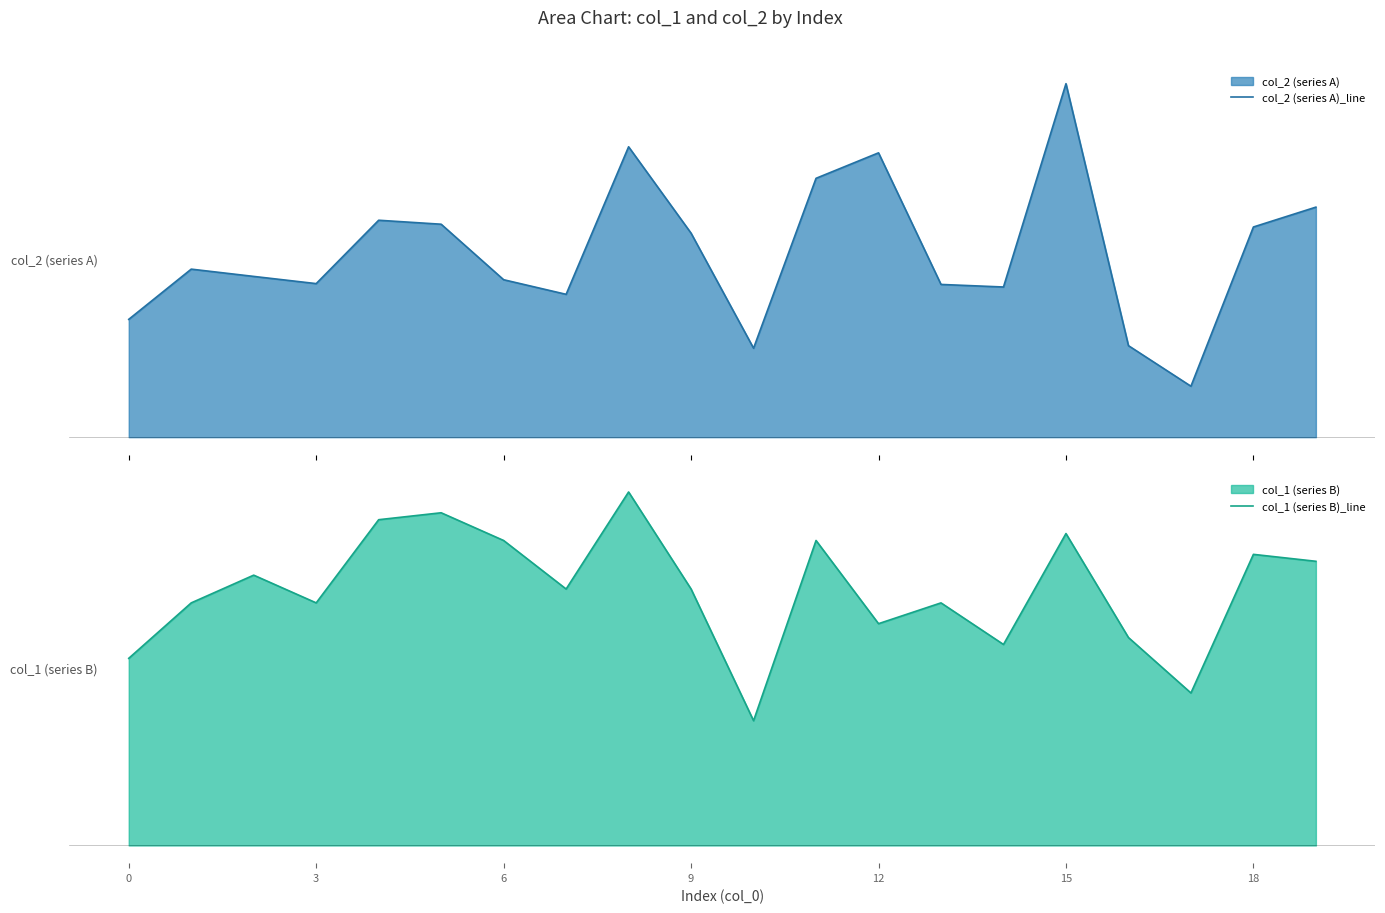

Which category has the highest value across all series?

15